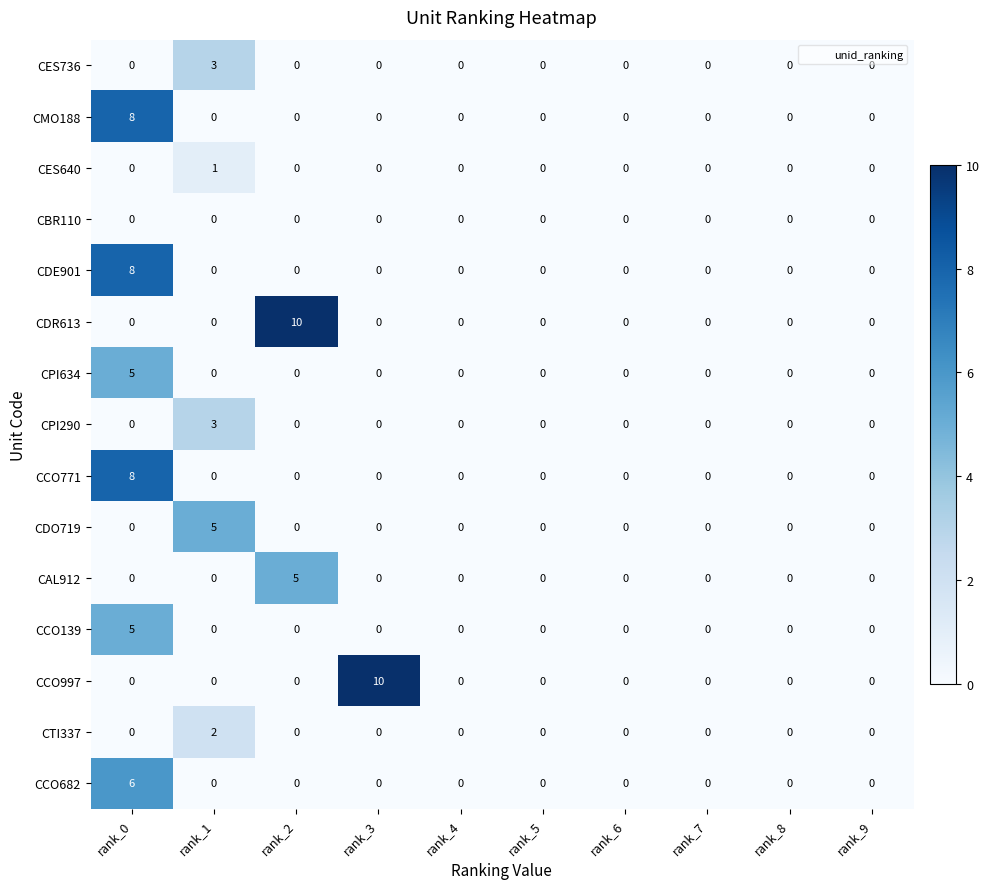

What is the sum of all CDE901 values?

8